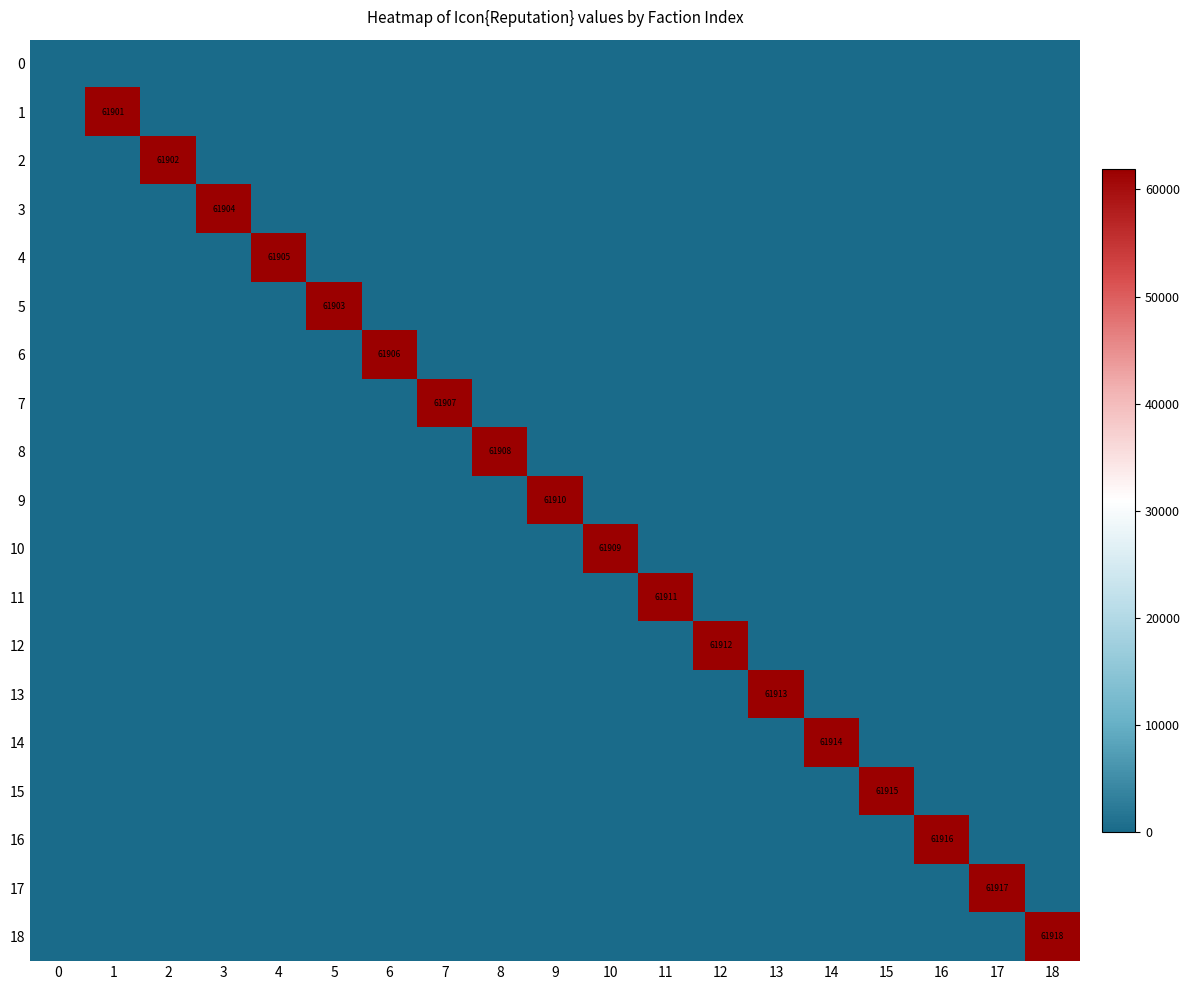

What is the maximum value shown in the chart?

61918